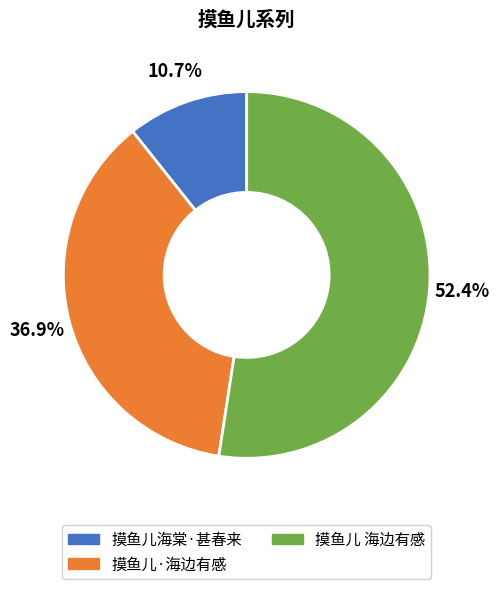

Which category has the biggest portion of the pie?

摸鱼儿 海边有感